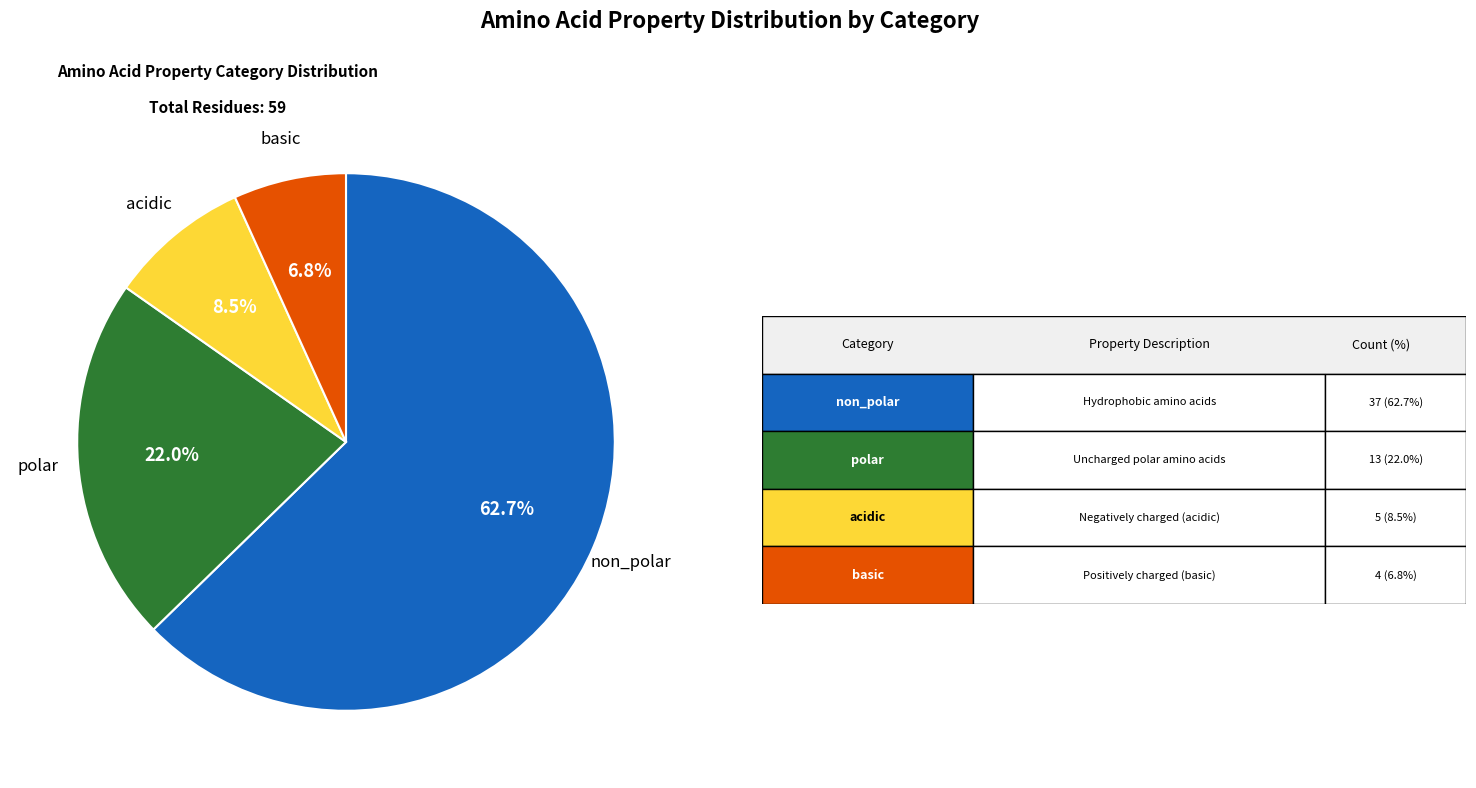

To the nearest percent, what is the average slice percentage?

25%